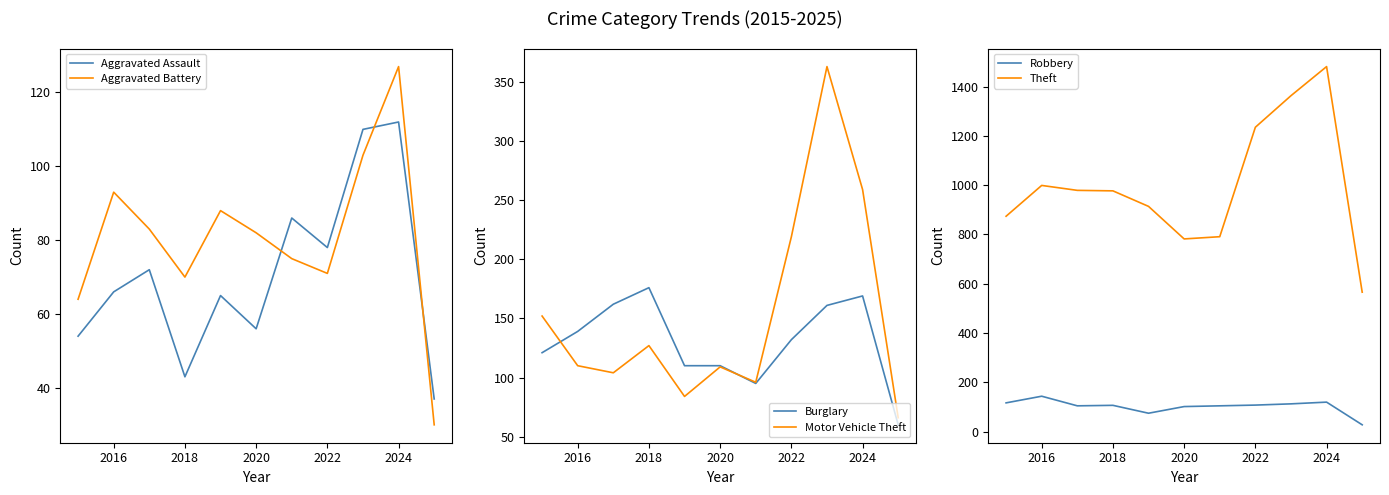

After their last crossing, which series has the higher values: Aggravated Assault or Aggravated Battery?

Aggravated Assault